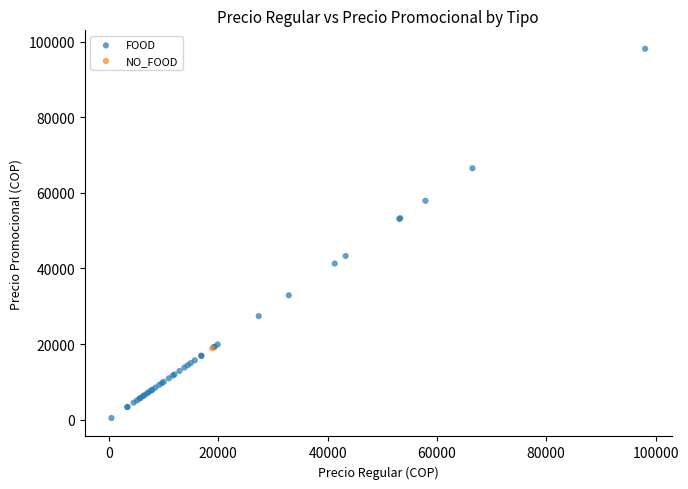

What are all the series names shown in the legend?

FOOD, NO_FOOD